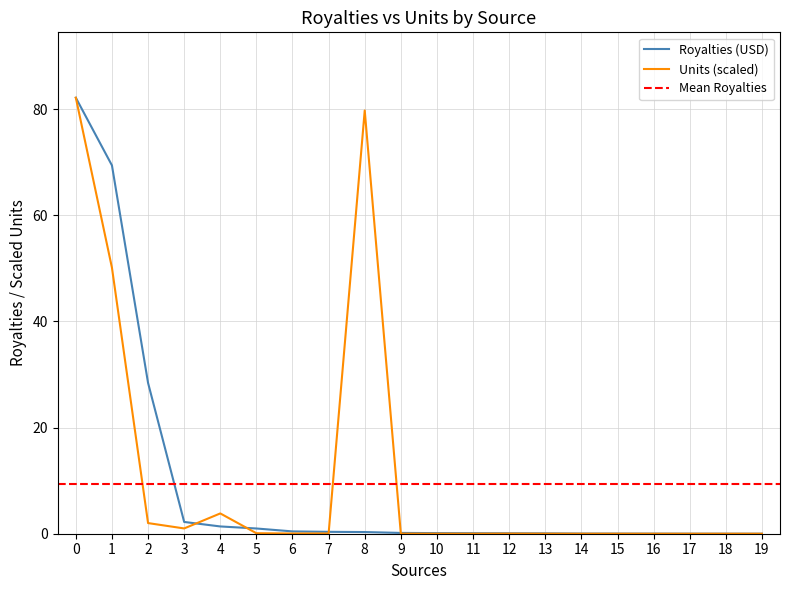

Which series ends up on top after the final intersection of ROYALTIES and UNITS?

ROYALTIES